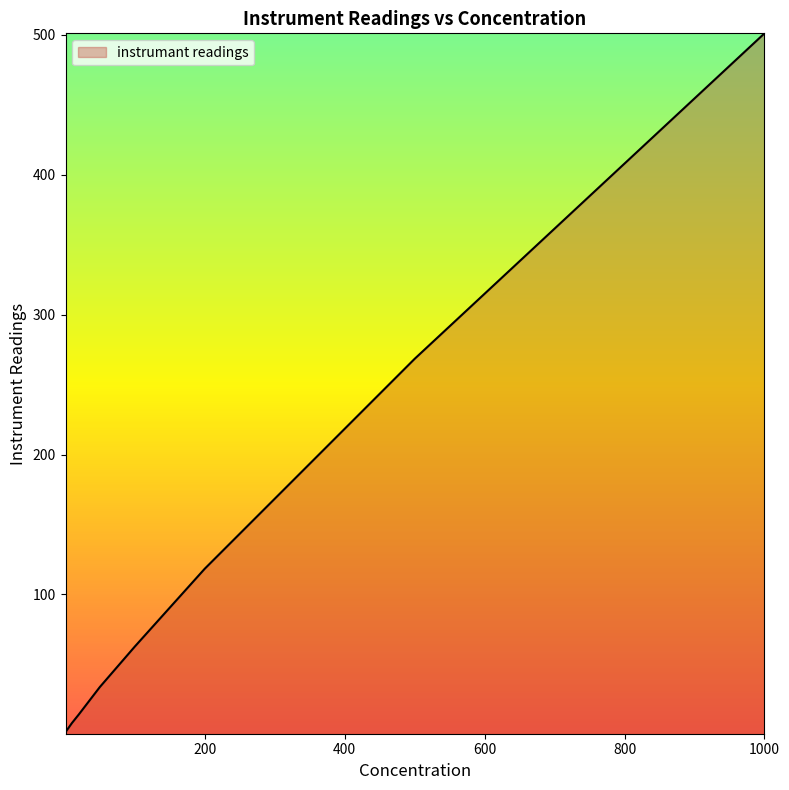

What is the greatest value displayed?

501.0